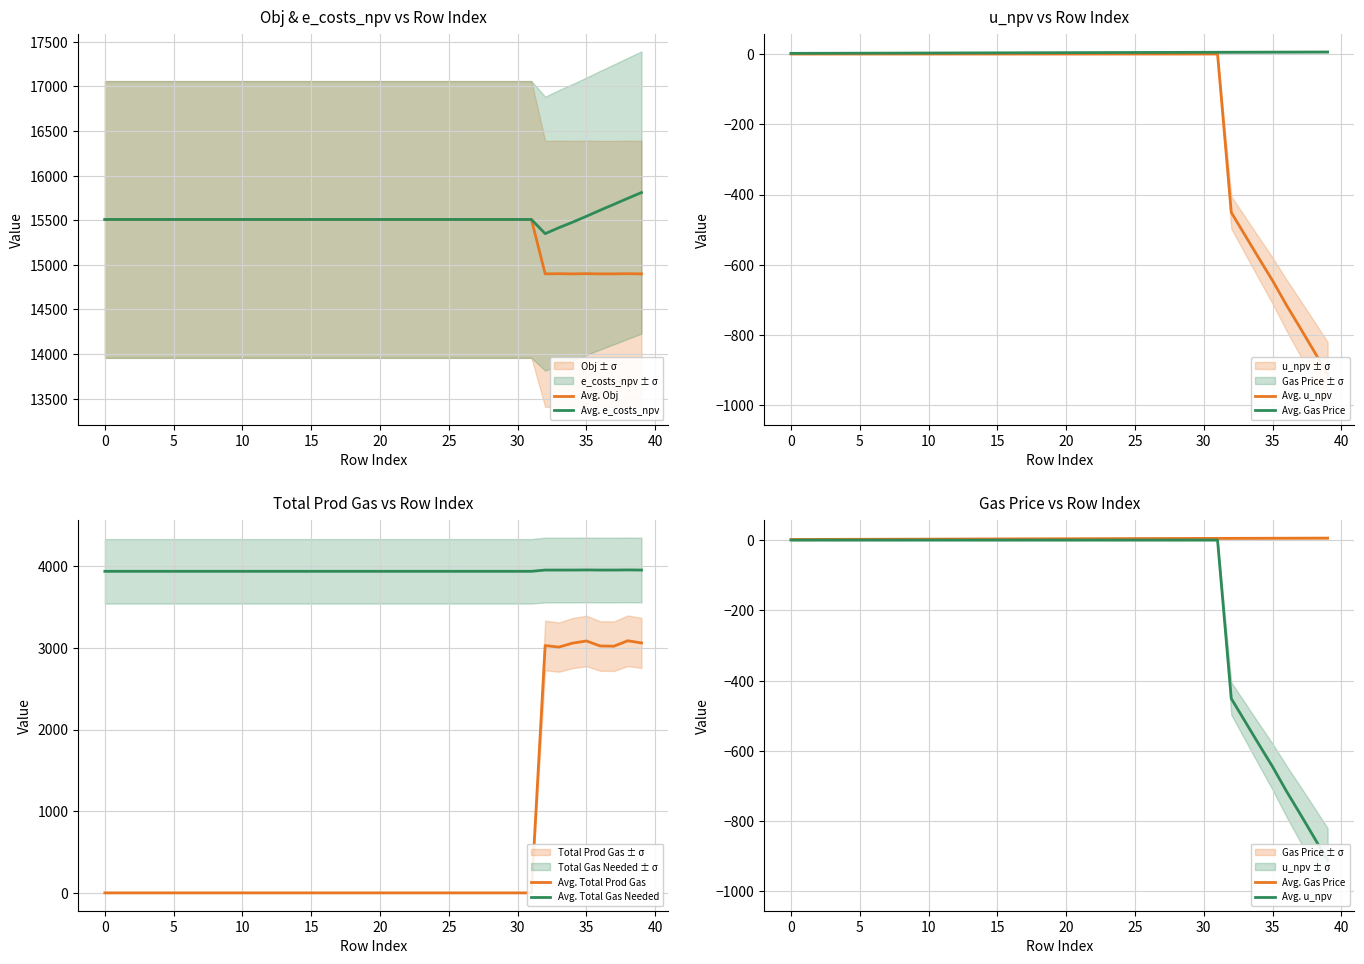

Reading left to right, extract all data points from this chart.

Avg. Obj: 15508.0	15508.0	15508.0	15508.0	15508.0	15508.0	15508.0	15508.0	15508.0	15508.0	15508.0	15508.0	15508.0	15508.0	15508.0	15508.0	15508.0	15508.0	15508.0	15508.0	15508.0	15508.0	15508.0	15508.0	15508.0	15508.0	15508.0	15508.0	15508.0	15508.0	15508.0	15508.0	14898.0	14900.0	14898.0	14900.0	14898.0	14898.0	14900.0	14898.0
Avg. e_costs_npv: 15508.0	15508.0	15508.0	15508.0	15508.0	15508.0	15508.0	15508.0	15508.0	15508.0	15508.0	15508.0	15508.0	15508.0	15508.0	15508.0	15508.0	15508.0	15508.0	15508.0	15508.0	15508.0	15508.0	15508.0	15508.0	15508.0	15508.0	15508.0	15508.0	15508.0	15508.0	15508.0	15349.0	15416.0	15478.0	15544.0	15612.0	15678.0	15745.0	15810.0
Avg. u_npv: 0.0	0.0	0.0	0.0	0.0	0.0	0.0	0.0	0.0	0.0	0.0	0.0	0.0	0.0	0.0	0.0	0.0	0.0	0.0	0.0	0.0	0.0	0.0	0.0	0.0	0.0	0.0	0.0	0.0	0.0	0.0	0.0	-451.0	-516.0	-581.0	-645.0	-714.0	-779.0	-845.0	-912.0
Avg. Gas Price: 1.7	1.8	1.9	2.0	2.1	2.2	2.3	2.4	2.5	2.6	2.7	2.8	2.9	3.0	3.1	3.2	3.3	3.4	3.5	3.6	3.7	3.8	3.9	4.0	4.1	4.2	4.3	4.4	4.5	4.6	4.7	4.8	4.9	5.0	5.1	5.2	5.3	5.4	5.5	5.6
Avg. Total Prod Gas: 0.0	0.0	0.0	0.0	0.0	0.0	0.0	0.0	0.0	0.0	0.0	0.0	0.0	0.0	0.0	0.0	0.0	0.0	0.0	0.0	0.0	0.0	0.0	0.0	0.0	0.0	0.0	0.0	0.0	0.0	0.0	0.0	3028.0	3009.1	3058.0	3083.9	3022.6	3020.3	3086.6	3059.8
Avg. Total Gas Needed: 3936.7	3936.7	3936.7	3936.7	3936.7	3936.7	3936.7	3936.7	3936.7	3936.7	3936.7	3936.7	3936.7	3936.7	3936.7	3936.7	3936.7	3936.7	3936.7	3936.7	3936.7	3936.7	3936.7	3936.7	3936.7	3936.7	3936.7	3936.7	3936.7	3936.7	3936.7	3936.7	3952.2	3952.2	3952.2	3953.5	3952.2	3952.2	3953.8	3952.2